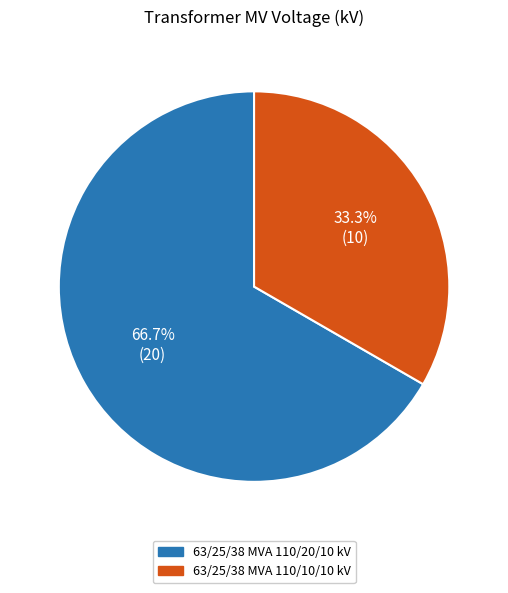

To the nearest percent, what percentage of the pie is 63/25/38 MVA 110/10/10 kV?

33%